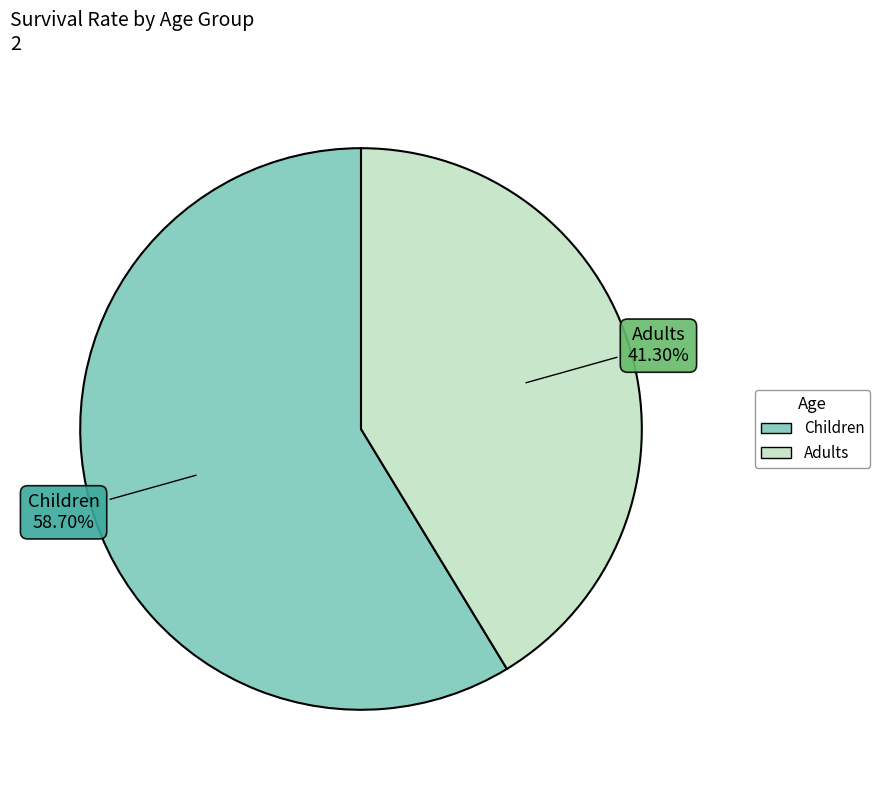

What portion of the pie excludes Children?

41.3%